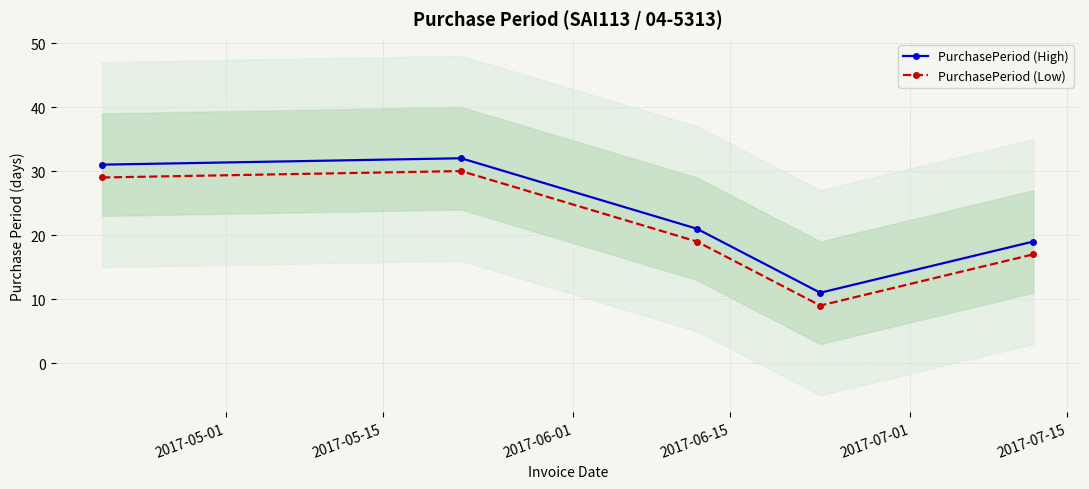

What are all the series names shown in the legend?

PurchasePeriod (High), PurchasePeriod (Low)